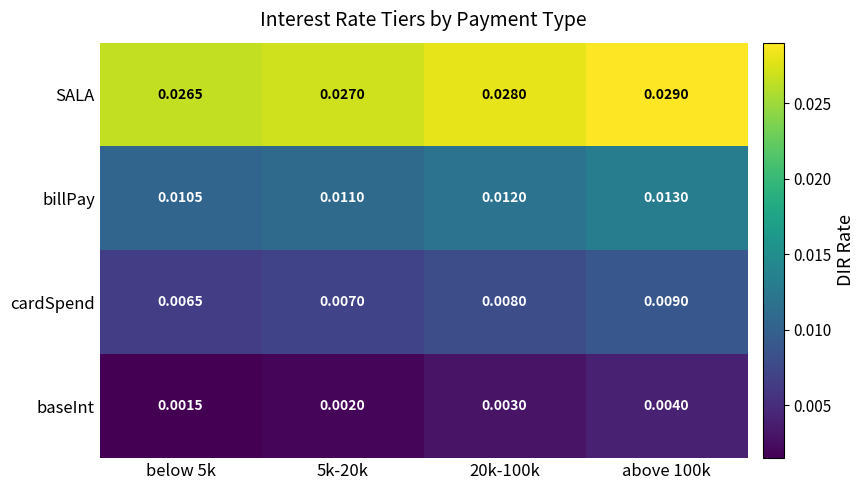

List the series in order of their peak value, highest first.

SALA, billPay, cardSpend, baseInt